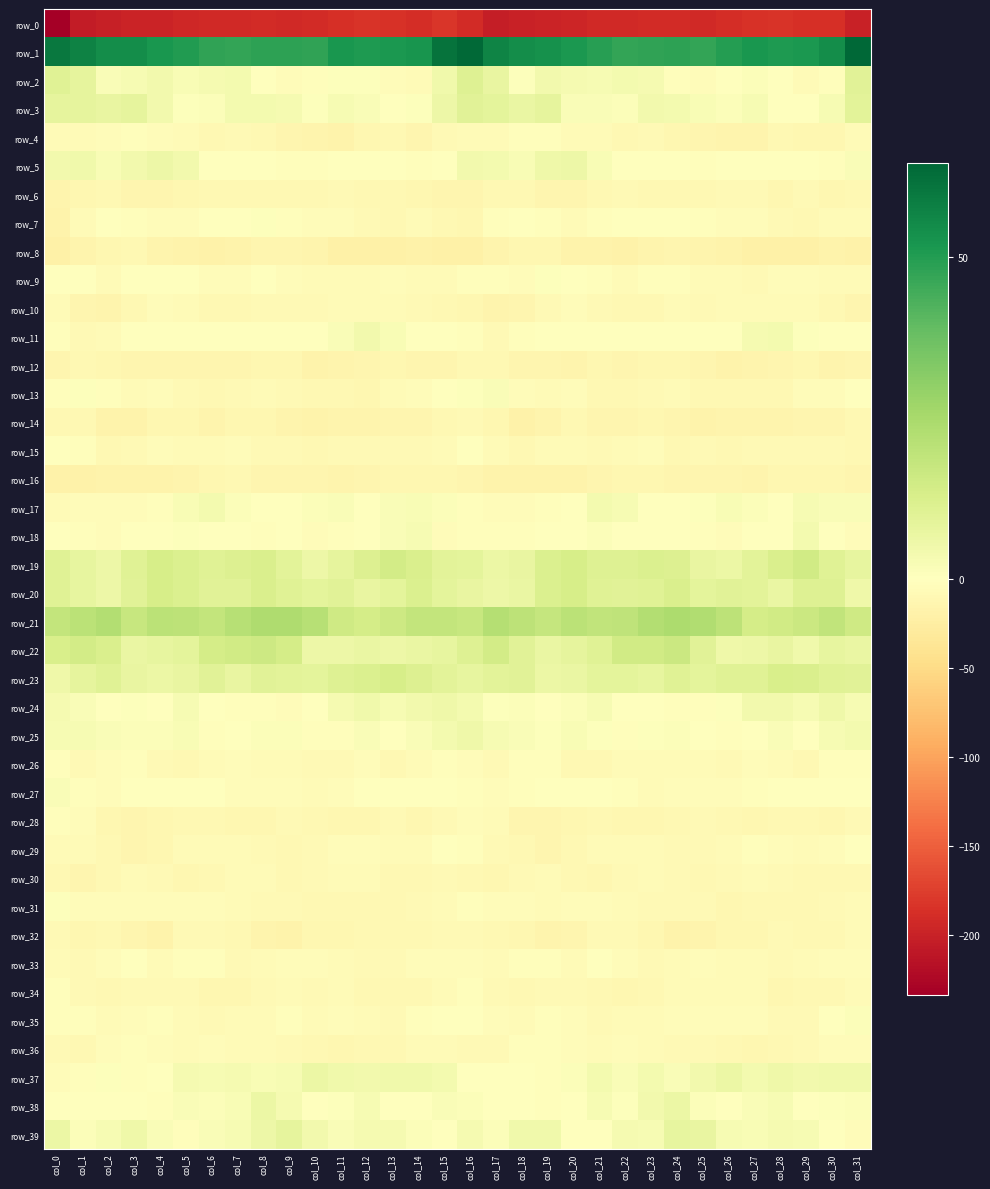

Which series changed the most between col_22 and col_25?

row_2